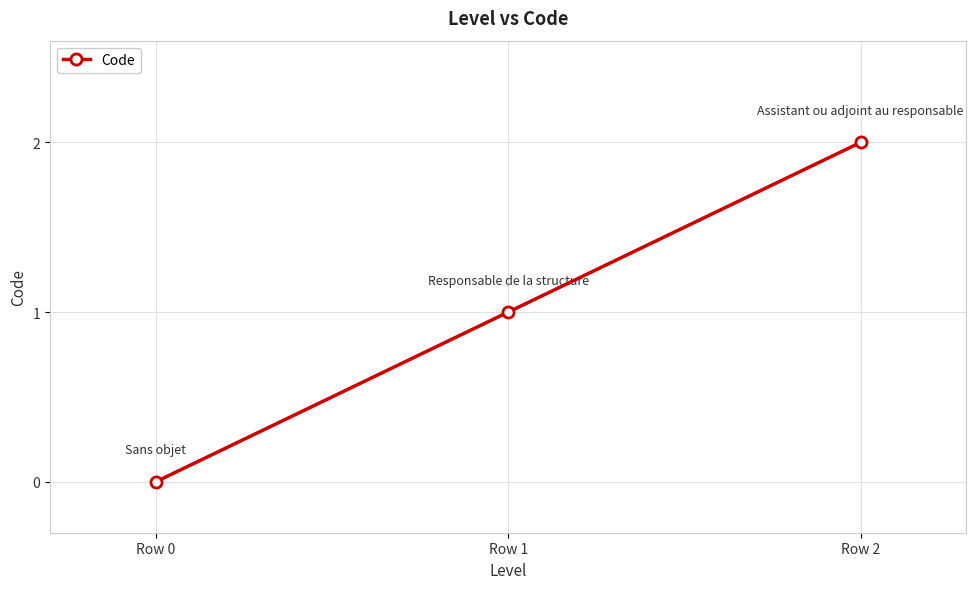

What is the difference between the values at Row 2 and Row 0?

2